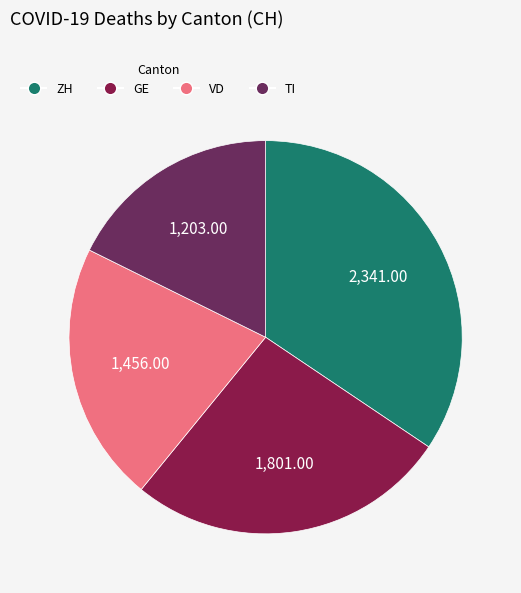

Is there any slice that represents more than half of the pie?

No